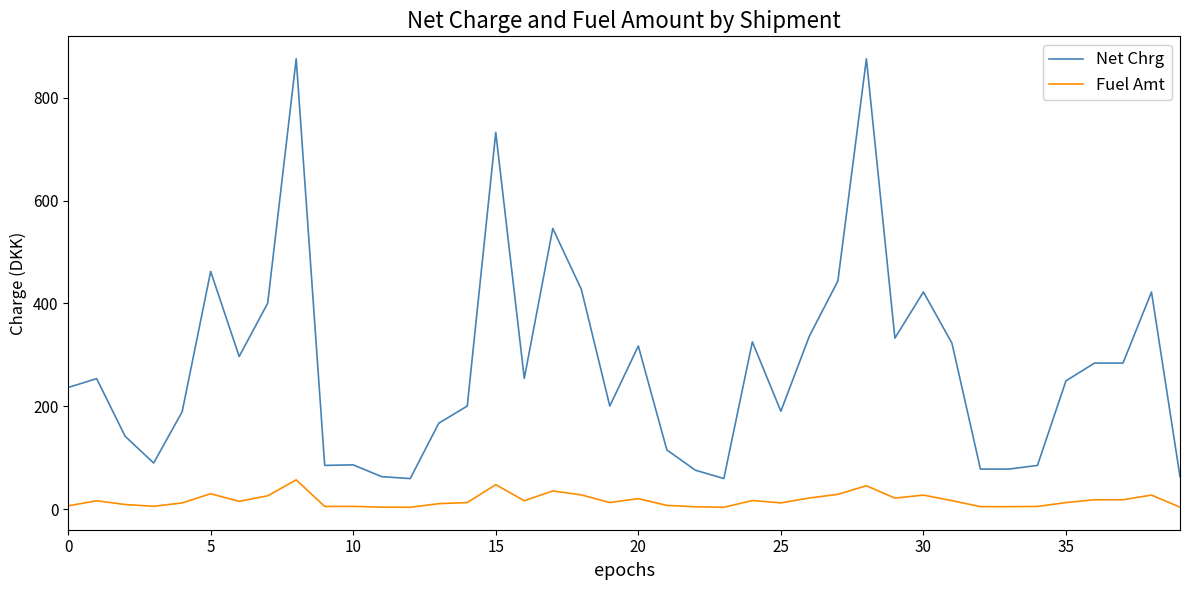

Does the chart have visible grid lines?

No